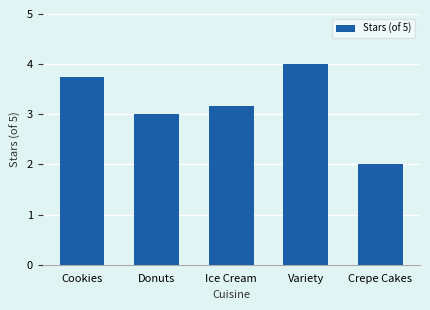

Count the number of data series in this chart.

1